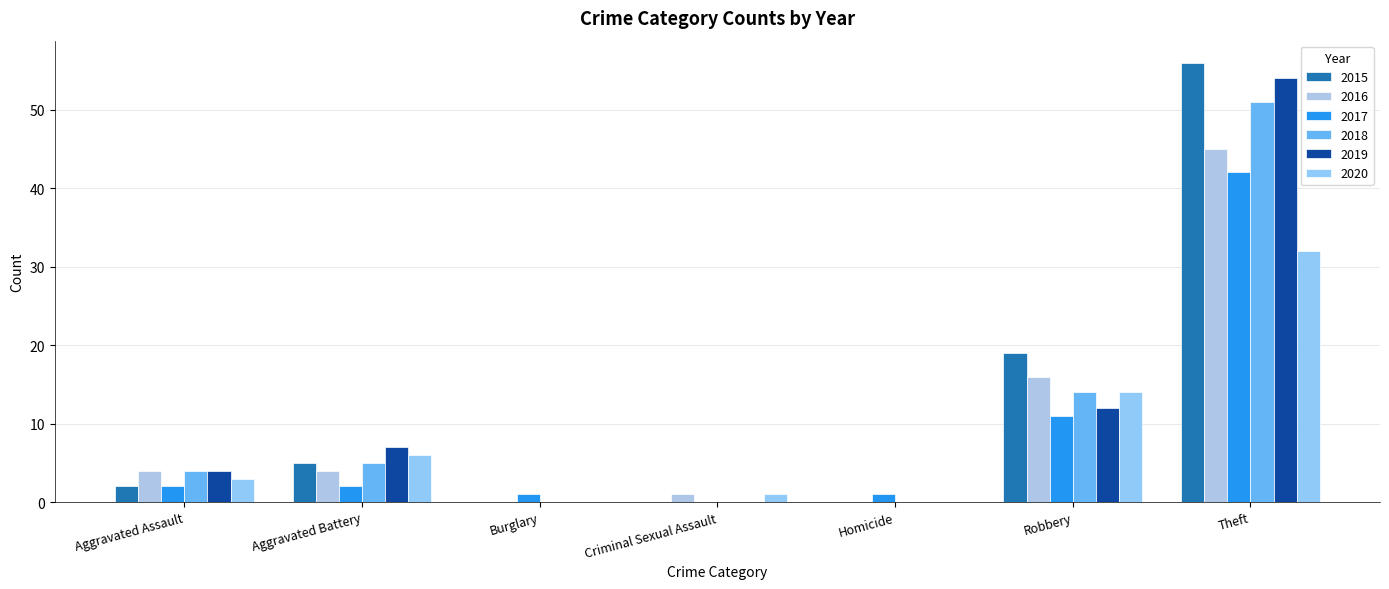

Reading left to right, extract all data points from this chart.

2015: Aggravated Assault=2	Aggravated Battery=5	Burglary=0	Criminal Sexual Assault=0	Homicide=0	Robbery=19	Theft=56
2016: Aggravated Assault=4	Aggravated Battery=4	Burglary=0	Criminal Sexual Assault=1	Homicide=0	Robbery=16	Theft=45
2017: Aggravated Assault=2	Aggravated Battery=2	Burglary=1	Criminal Sexual Assault=0	Homicide=1	Robbery=11	Theft=42
2018: Aggravated Assault=4	Aggravated Battery=5	Burglary=0	Criminal Sexual Assault=0	Homicide=0	Robbery=14	Theft=51
2019: Aggravated Assault=4	Aggravated Battery=7	Burglary=0	Criminal Sexual Assault=0	Homicide=0	Robbery=12	Theft=54
2020: Aggravated Assault=3	Aggravated Battery=6	Burglary=0	Criminal Sexual Assault=1	Homicide=0	Robbery=14	Theft=32